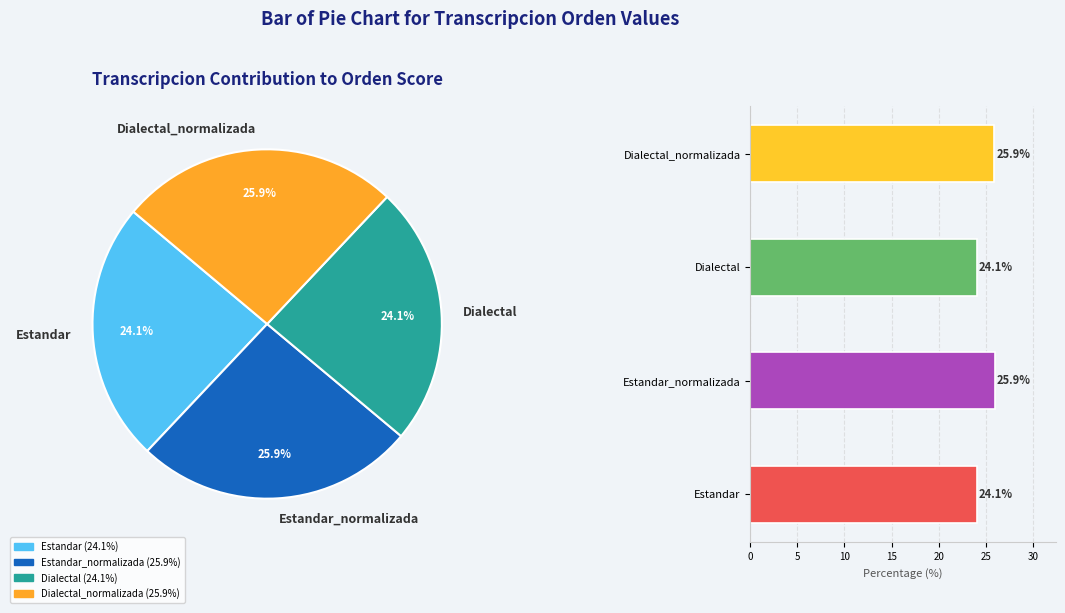

To the nearest percent, what percentage of the pie is Estandar?

24%